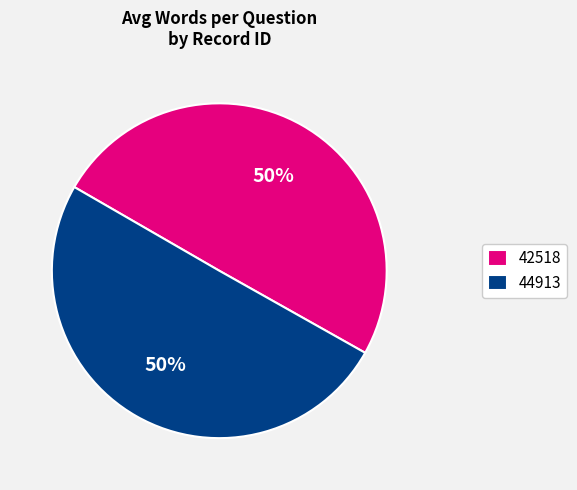

Combined, do 42518 and 44913 account for over 50%?

Yes